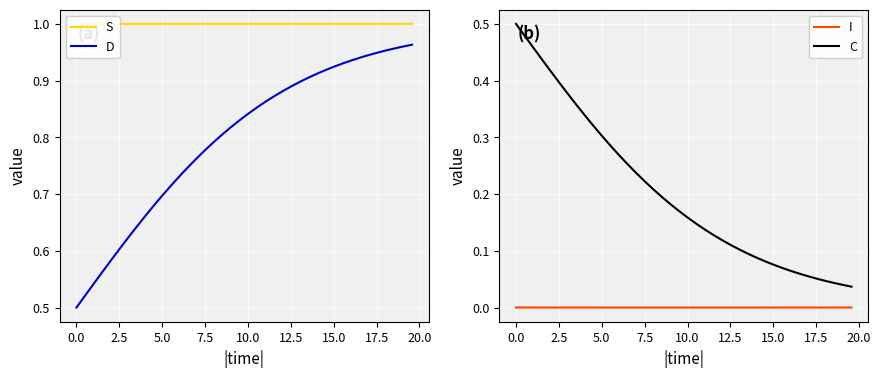

What is the total value across all series at 12.5?

2.0